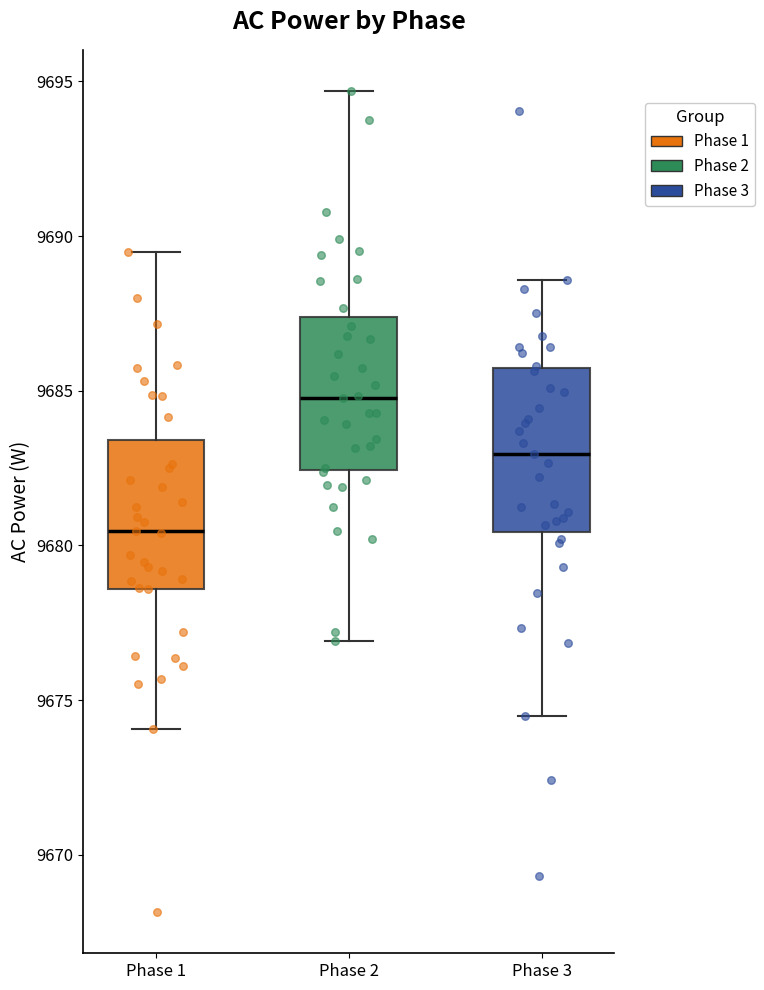

Reading left to right, transcribe this box plot: for each box, give where its median line is, the range the box spans, and where its two whiskers end, as read against the y-axis. The values are not printed on the chart, so give them approximately, as read against the axis.

Phase 1: median 9680.5, box 9678.5 to 9683.5, whiskers 9674.0 to 9689.5
Phase 2: median 9685.0, box 9682.5 to 9687.5, whiskers 9677.0 to 9694.5
Phase 3: median 9683.0, box 9680.5 to 9685.5, whiskers 9674.5 to 9688.5